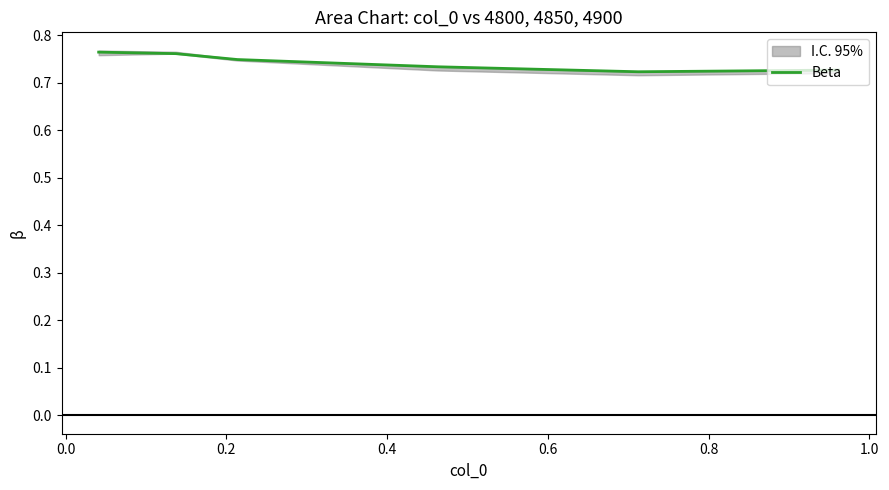

Reading left to right, extract all data points from this chart.

0.8	0.8	0.7	0.7	0.7	0.7